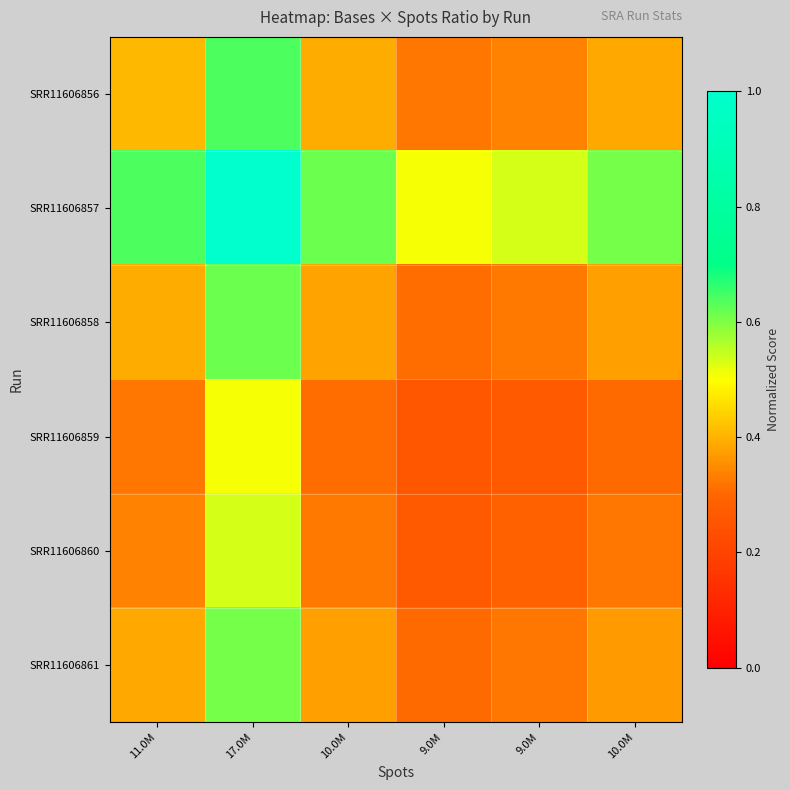

Reading left to right, list all the values displayed in this chart.

SRR11606856: 11.0M=0.4	17.0M=0.6	10.0M=0.4	9.0M=0.3	9.0M=0.3	10.0M=0.4
SRR11606857: 11.0M=0.6	17.0M=1.0	10.0M=0.6	9.0M=0.5	9.0M=0.5	10.0M=0.6
SRR11606858: 11.0M=0.4	17.0M=0.6	10.0M=0.4	9.0M=0.3	9.0M=0.3	10.0M=0.4
SRR11606859: 11.0M=0.3	17.0M=0.5	10.0M=0.3	9.0M=0.3	9.0M=0.3	10.0M=0.3
SRR11606860: 11.0M=0.3	17.0M=0.5	10.0M=0.3	9.0M=0.3	9.0M=0.3	10.0M=0.3
SRR11606861: 11.0M=0.4	17.0M=0.6	10.0M=0.4	9.0M=0.3	9.0M=0.3	10.0M=0.4